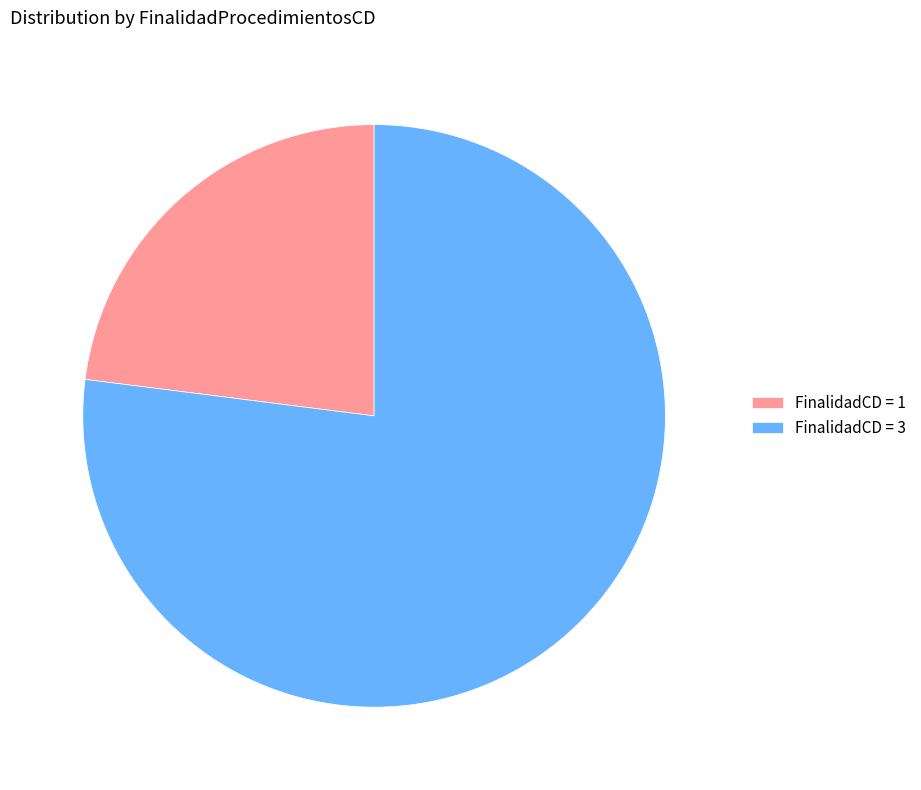

Do FinalidadCD = 3 and FinalidadCD = 1 together represent more than half of the pie?

Yes